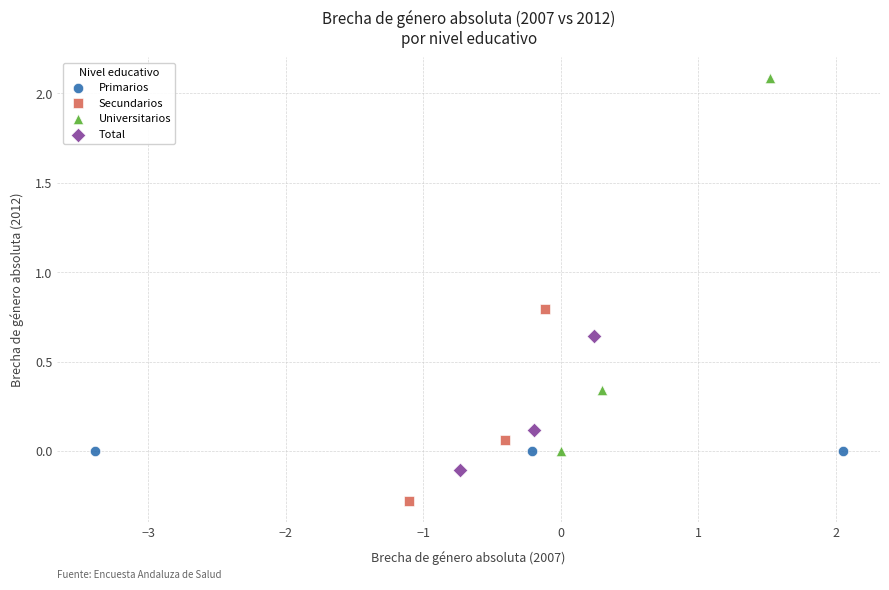

Which series contains the highest Y value?

Universitarios